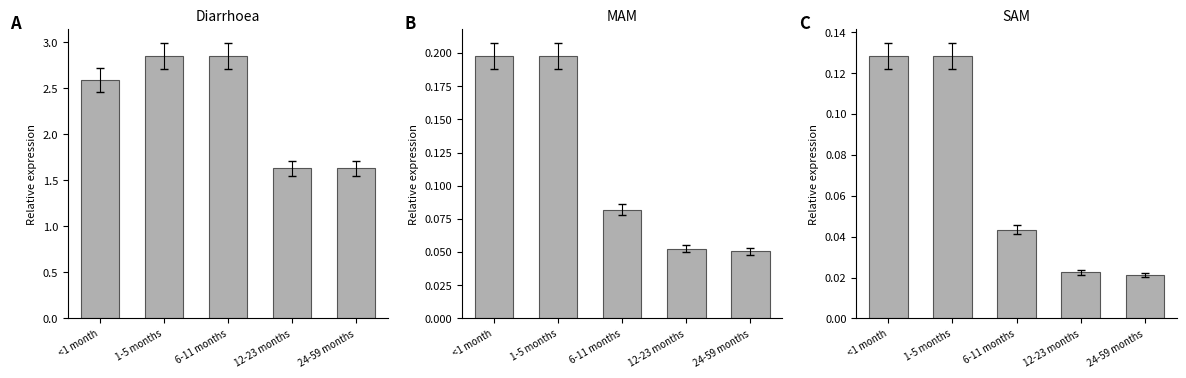

Reading right to left, what are all the values shown in this chart?

Diarrhoea: 1.6	1.6	2.9	2.9	2.6
MAM: 0.1	0.1	0.1	0.2	0.2
SAM: 0.0	0.0	0.0	0.1	0.1